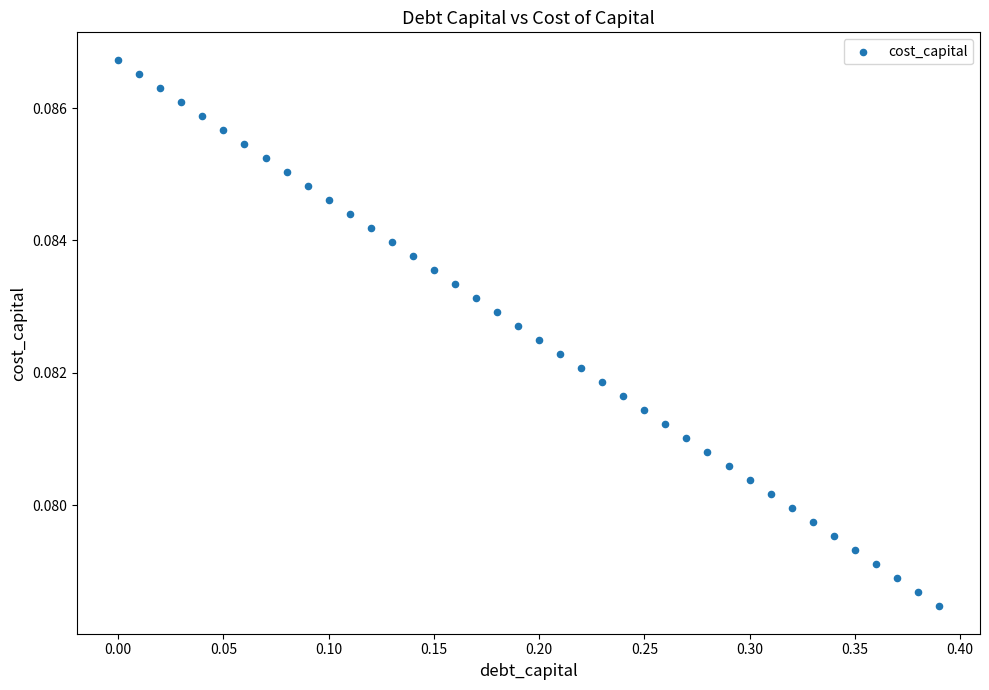

What is the range of X values (max minus min)?

0.4